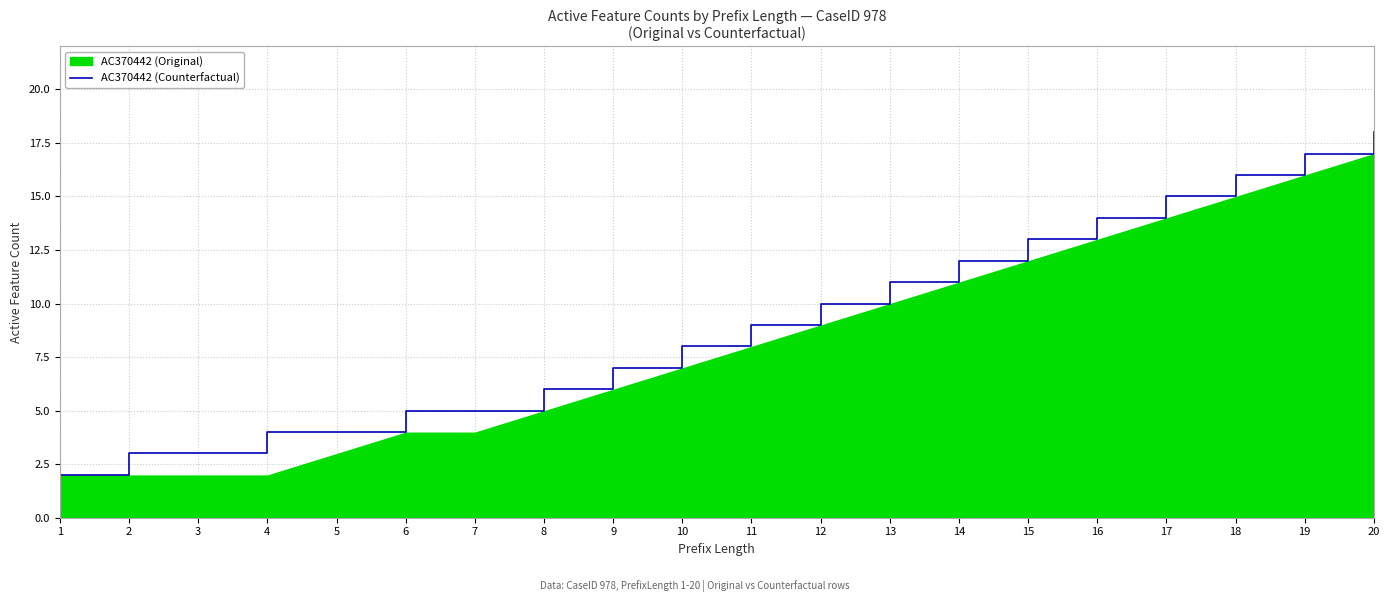

Where is the data nearest to the value 10?

12